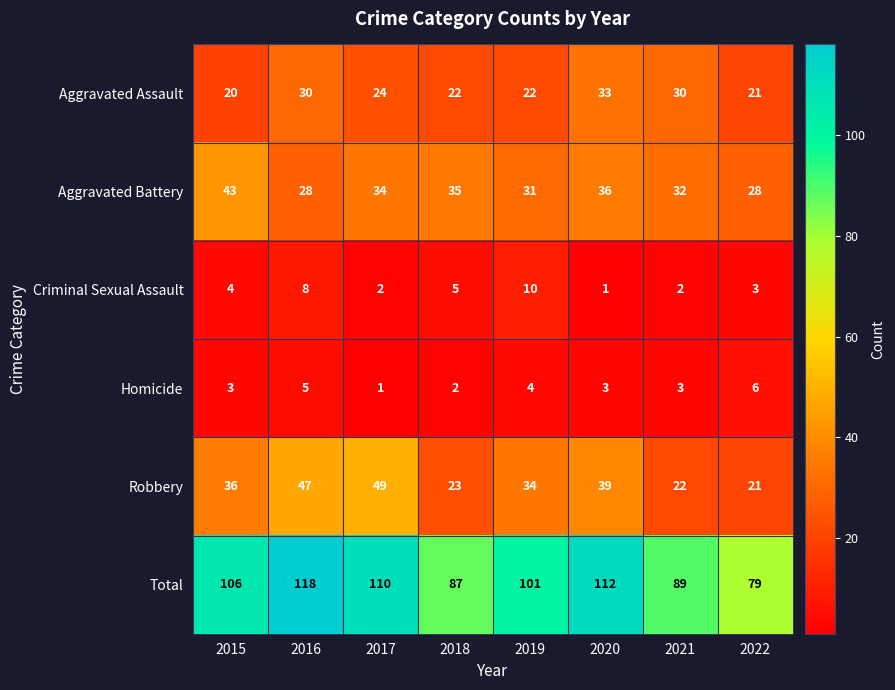

True or false: Total has a value of 18 at 2021.

False